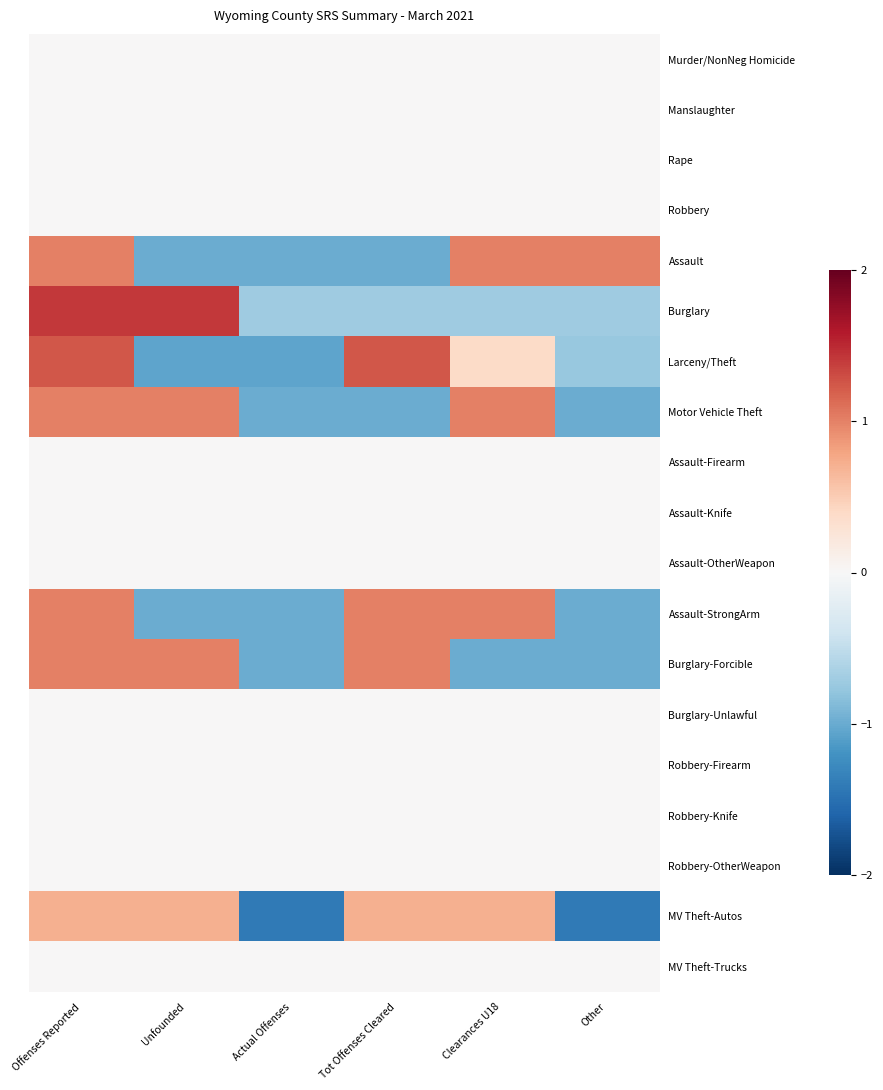

What is the minimum value shown in the chart?

-1.4